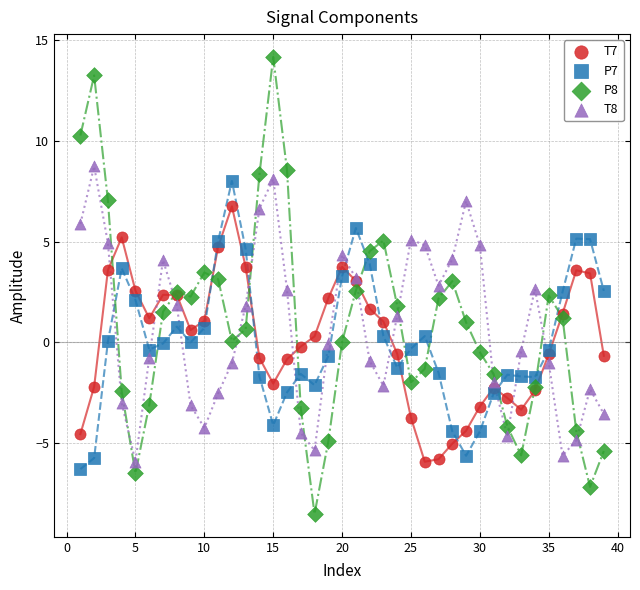

Which series reaches the maximum Y coordinate?

P8